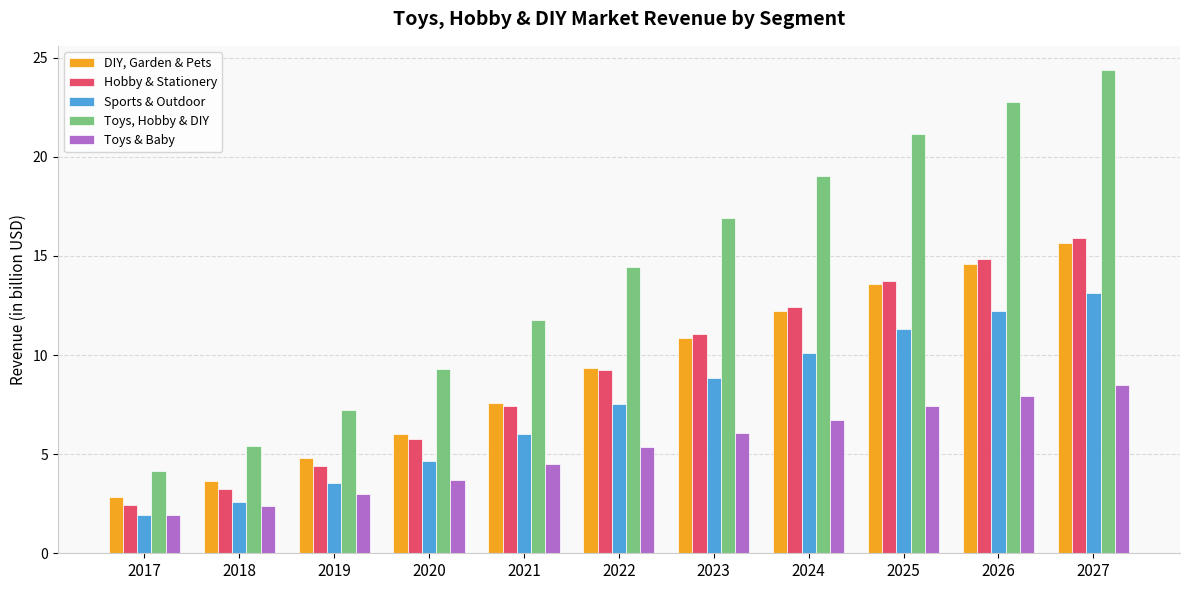

What is the difference between the Sports & Outdoor values at 2024 and 2019?

6.5